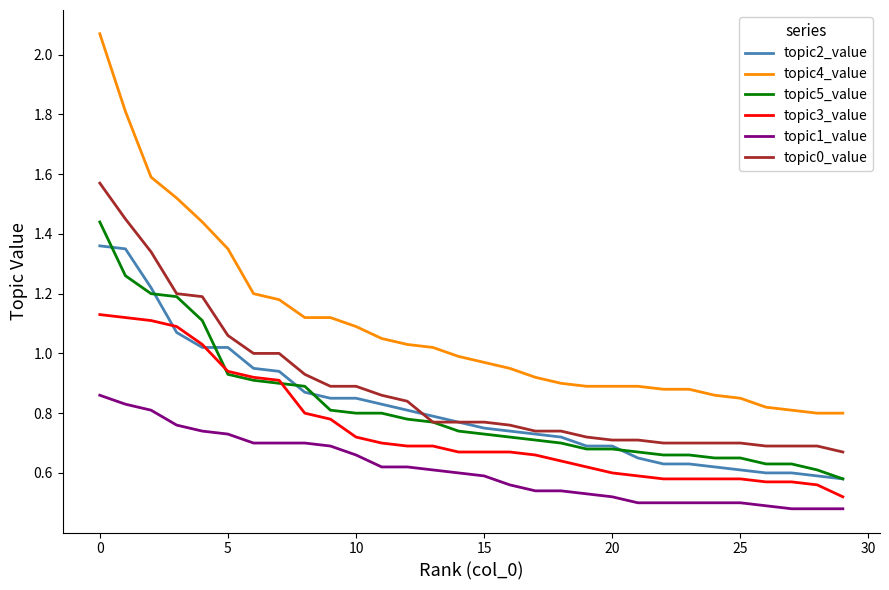

How many lines are shown in the chart?

6